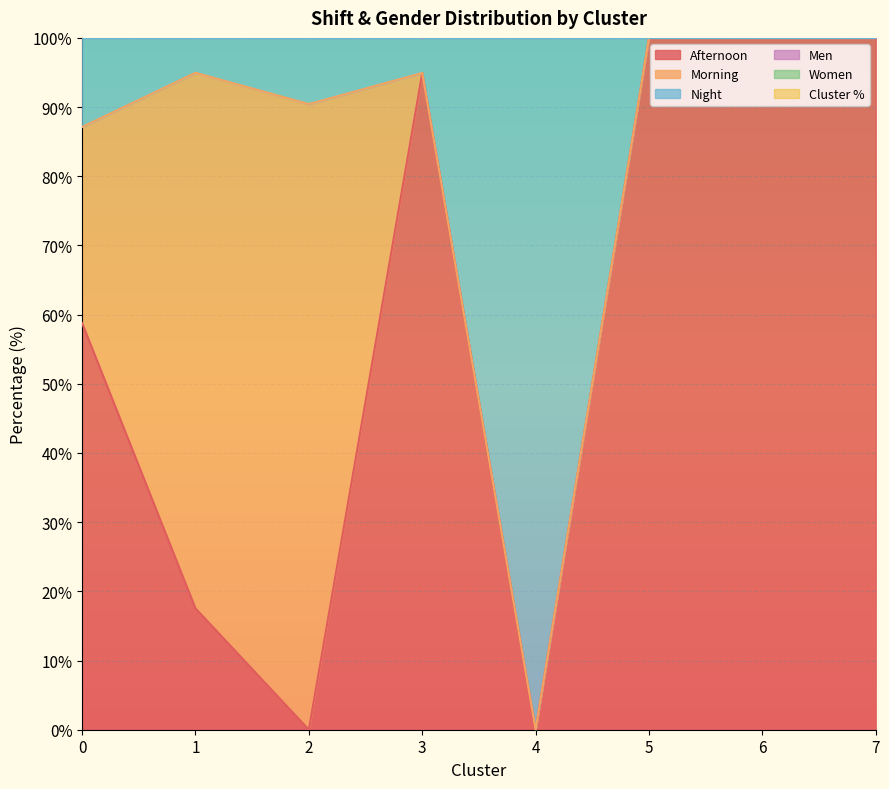

True or false: Afternoon and Men cross at least once.

False